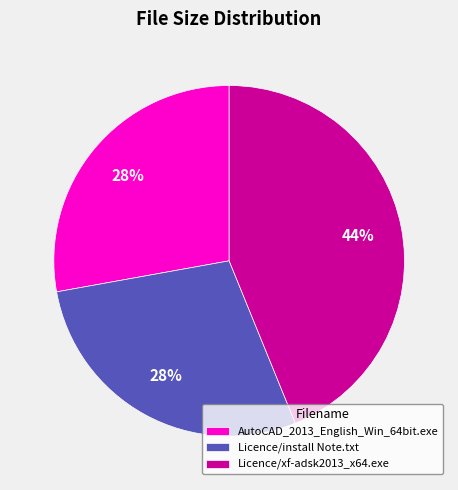

Is it true that Licence/xf-adsk2013_x64.exe is 56% of the pie?

False